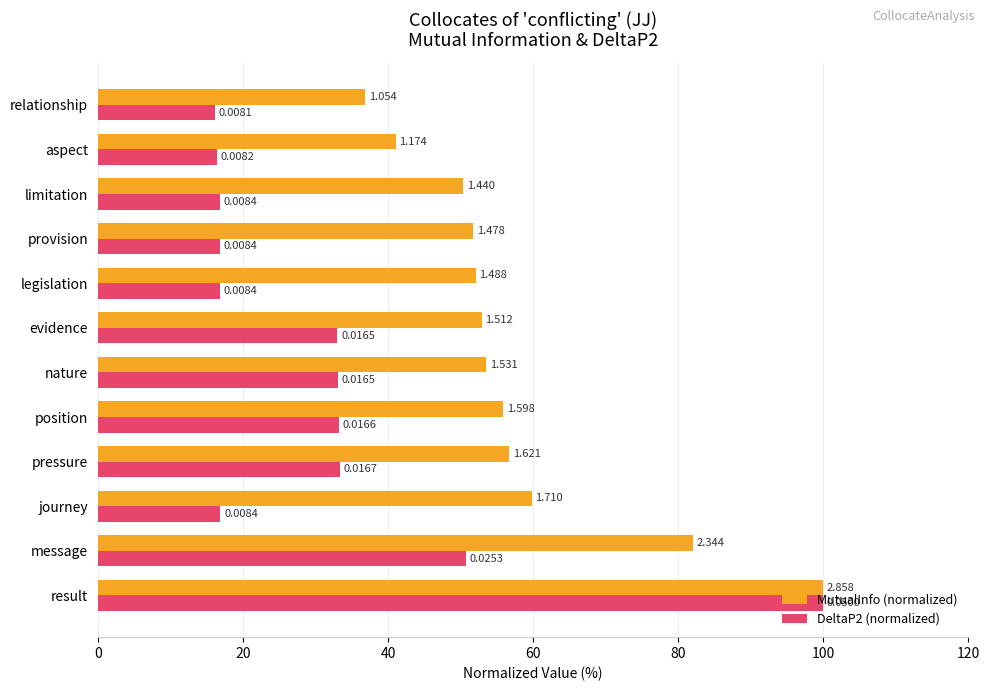

What are all the series names shown in the legend?

MutualInfo (normalized), DeltaP2 (normalized)